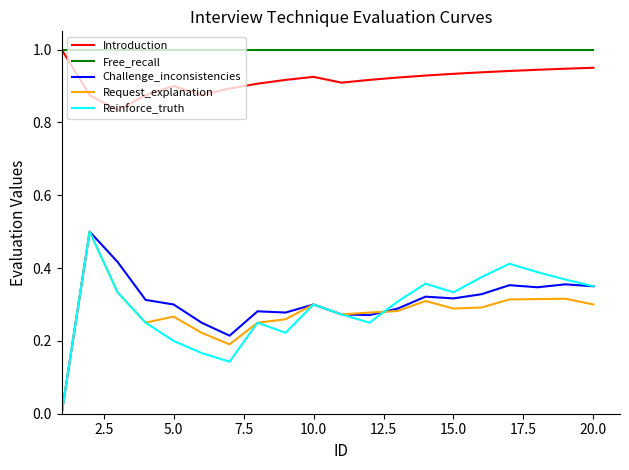

Which series has the largest total across all categories?

Free_recall